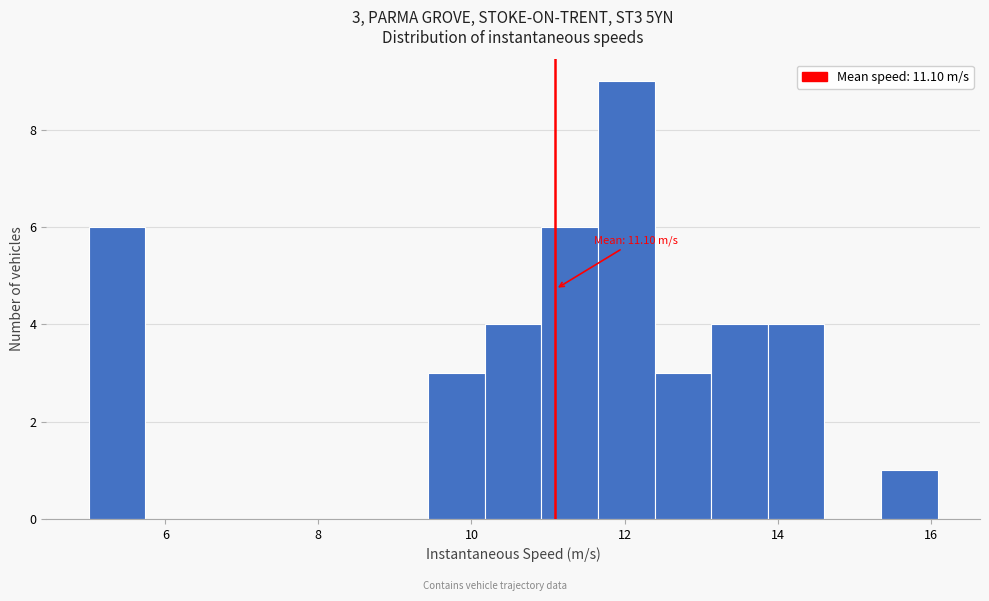

Around what value on the x-axis is the tallest bar? Give the approximate position of its centre, as read against the axis.

12.0